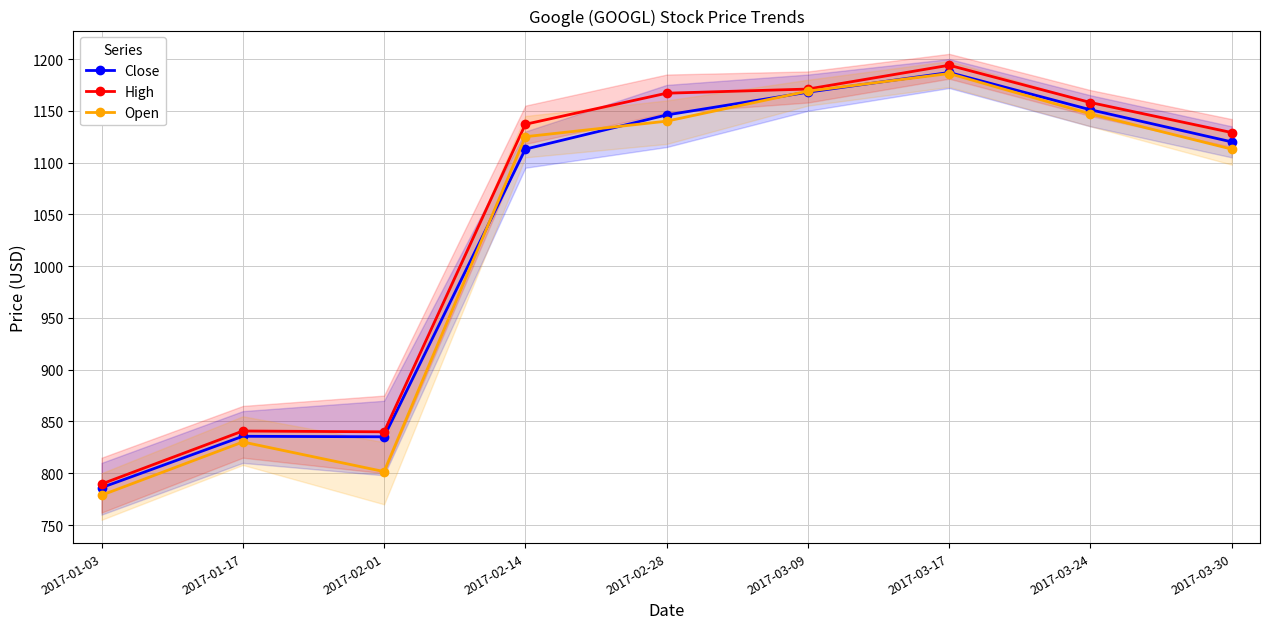

Between 2017-02-14 and 2017-03-30, which is larger?

2017-03-30